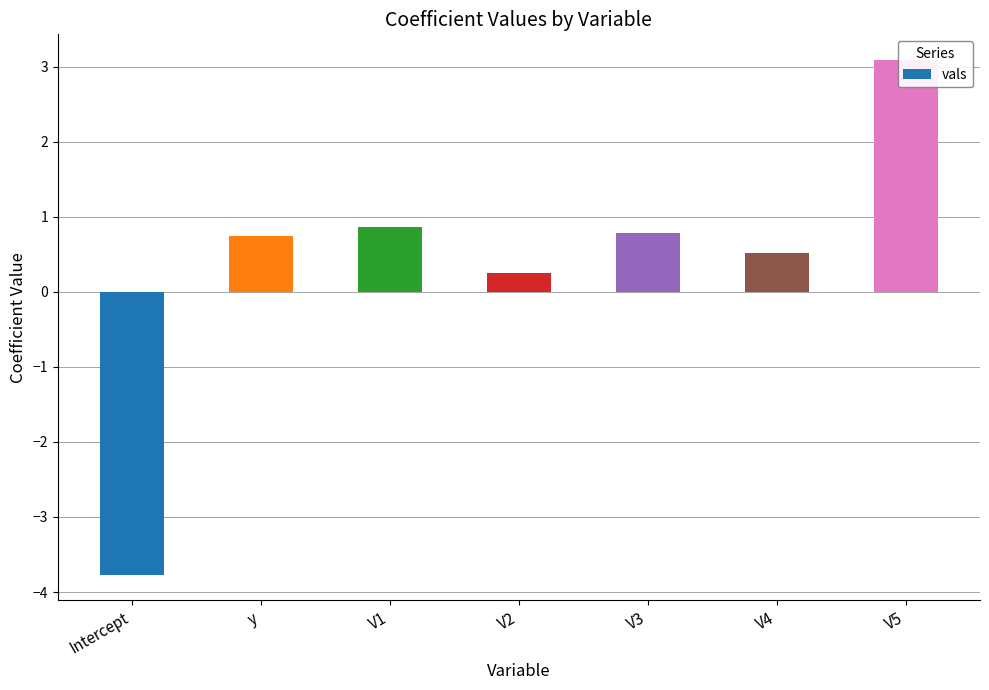

How many bars are there in total?

7